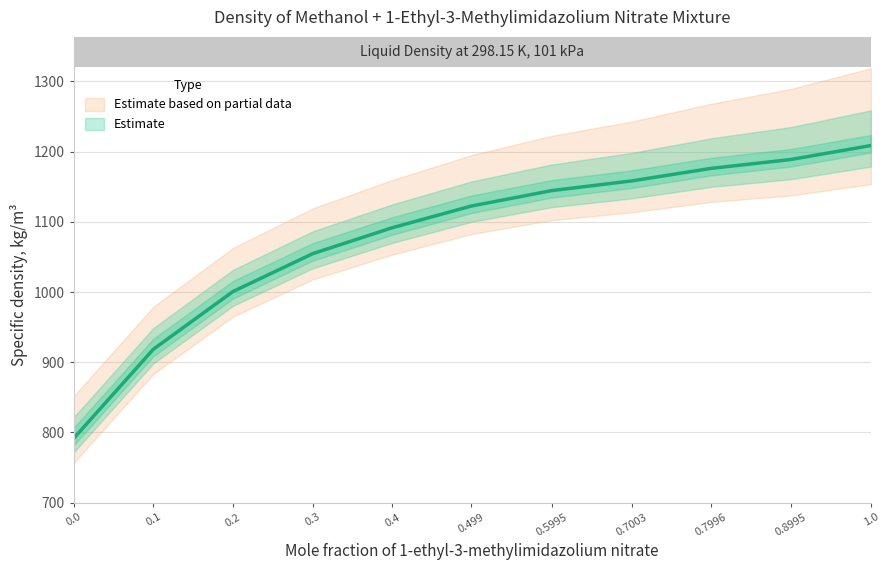

Which has a higher value, 0.8995 or 0.1?

0.8995